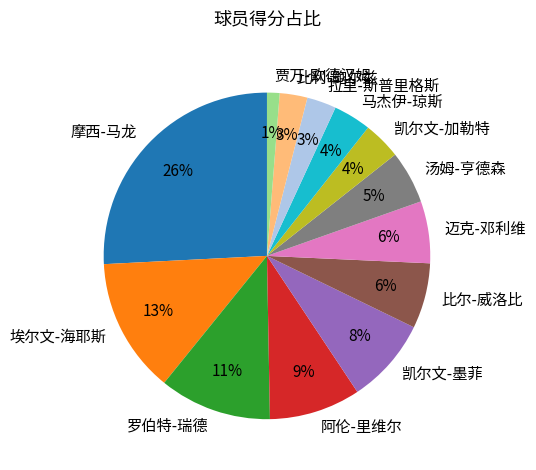

How many slices are in this pie chart?

13